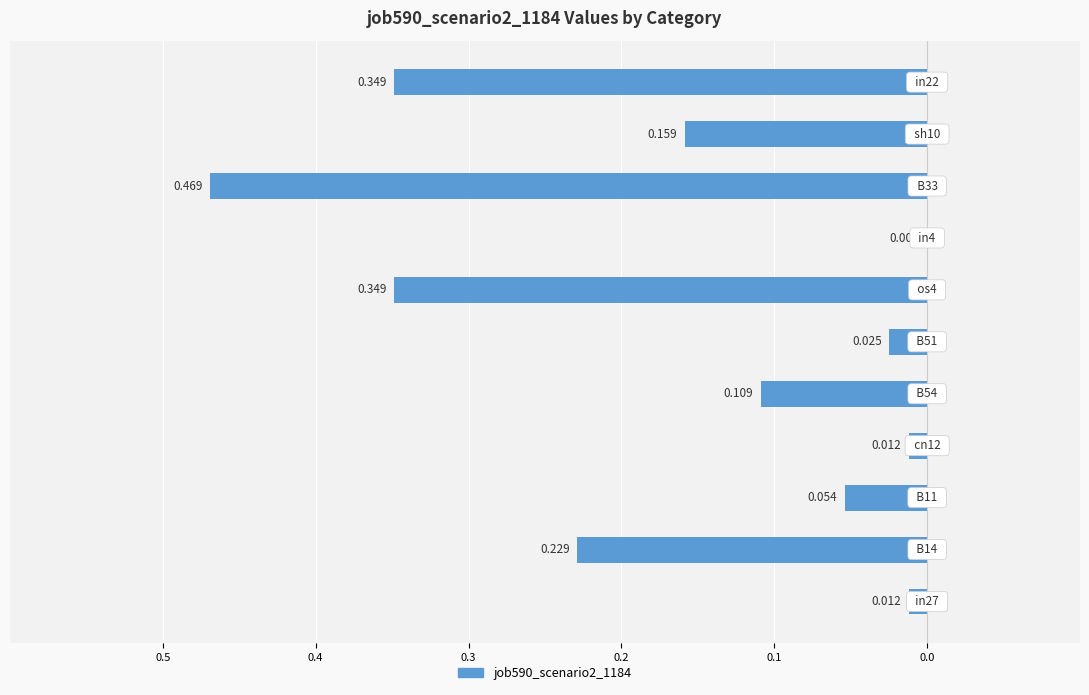

Are the bars horizontal?

Yes